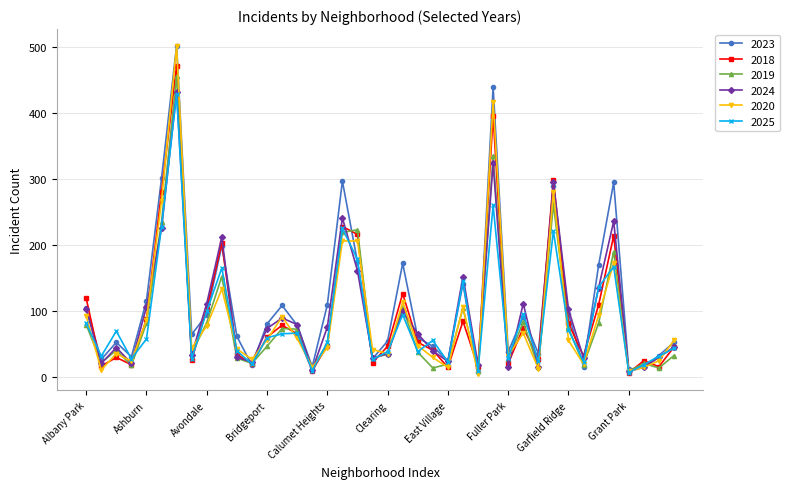

Does the chart have visible grid lines?

Yes